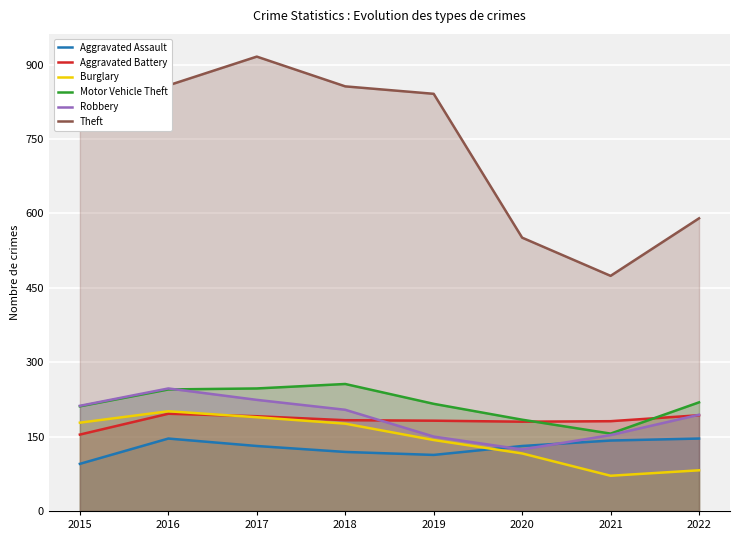

How many data points in Motor Vehicle Theft are less than 219?

4